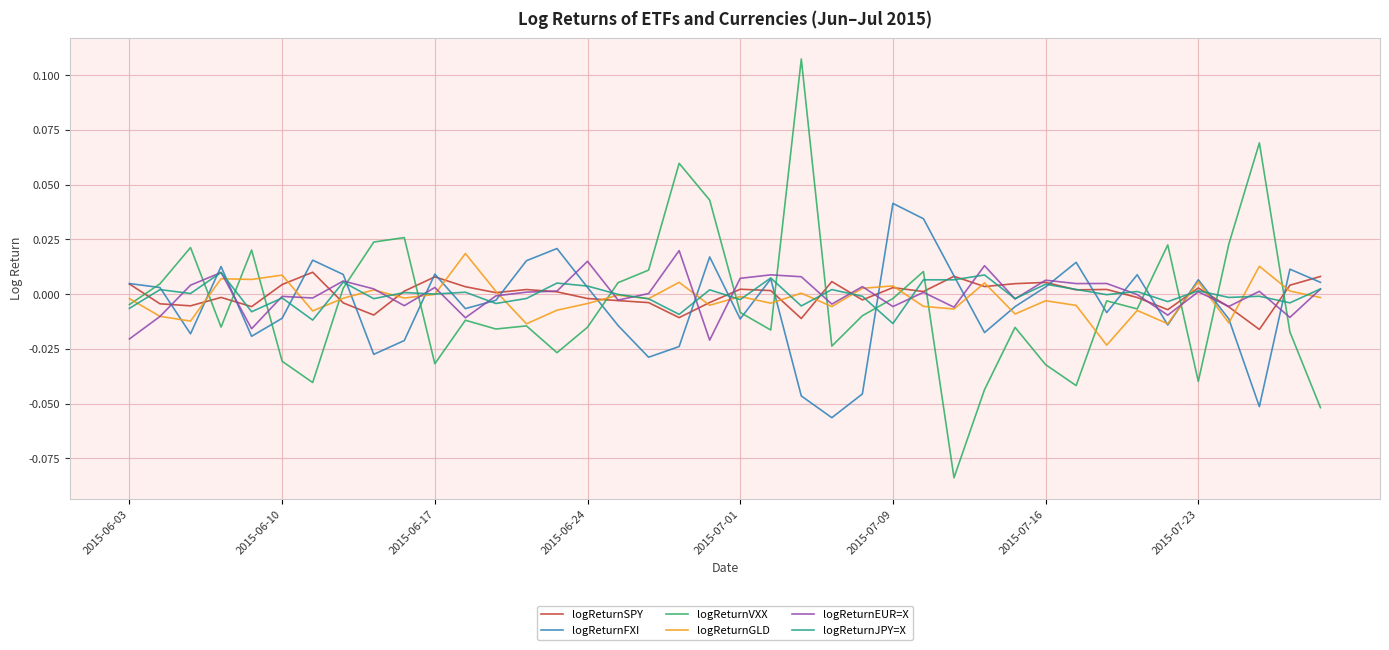

Which series has the largest range (max minus min)?

logReturnVXX